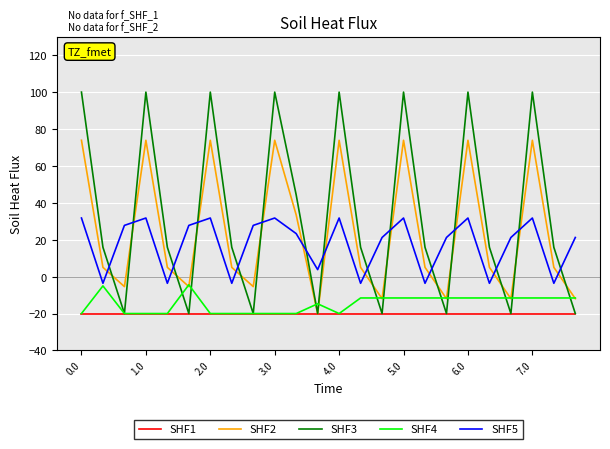

How many positive values does the SHF3 series have?

16